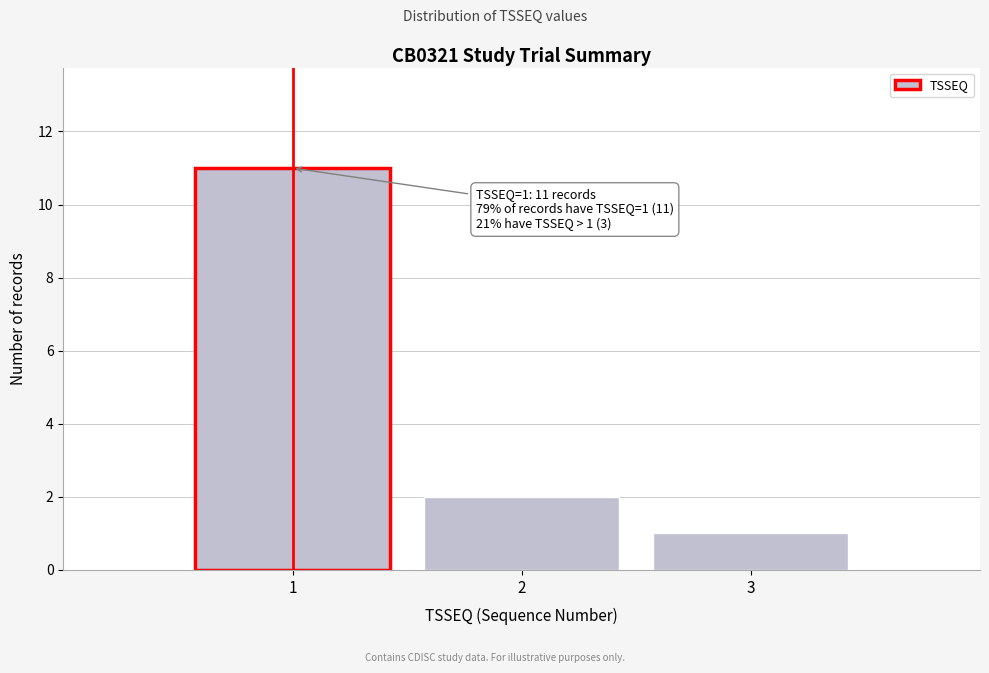

Reading right to left, list all the values displayed in this chart.

3=1	2=2	1=11